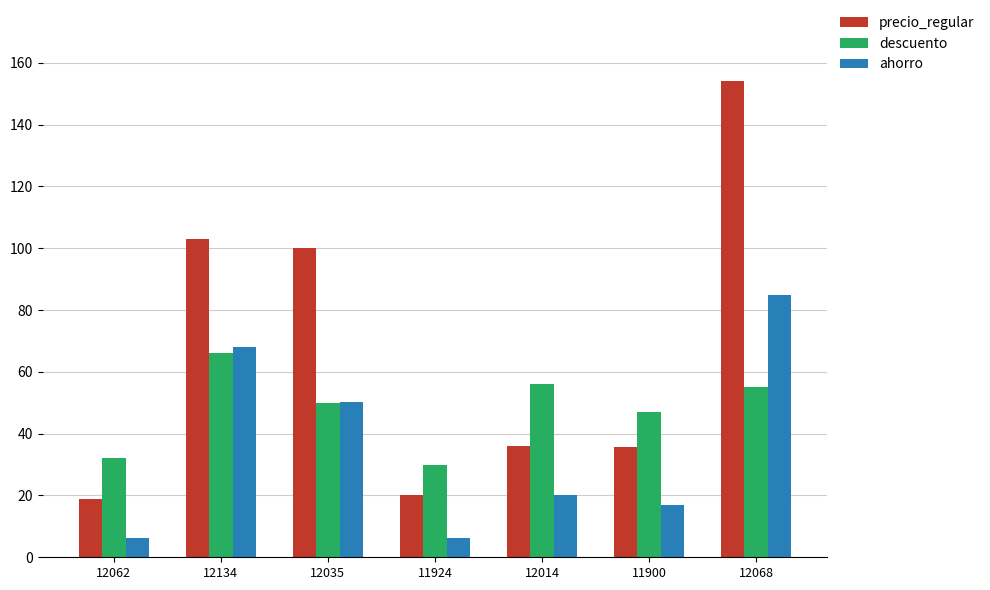

How many series are shown in this chart?

3